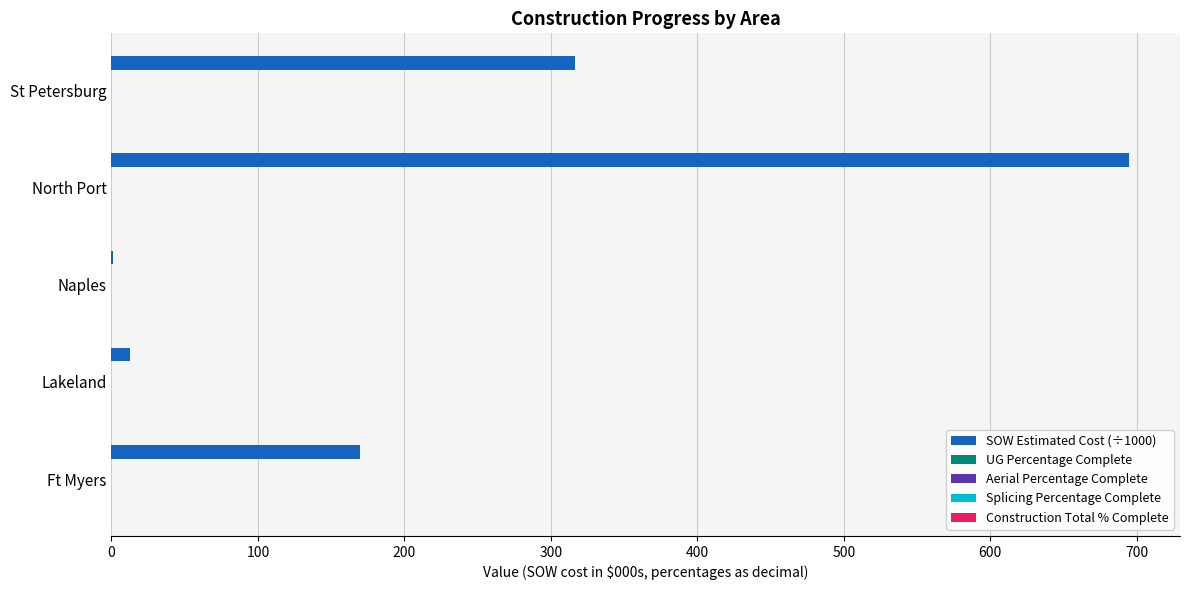

How many distinct data groups are displayed?

1